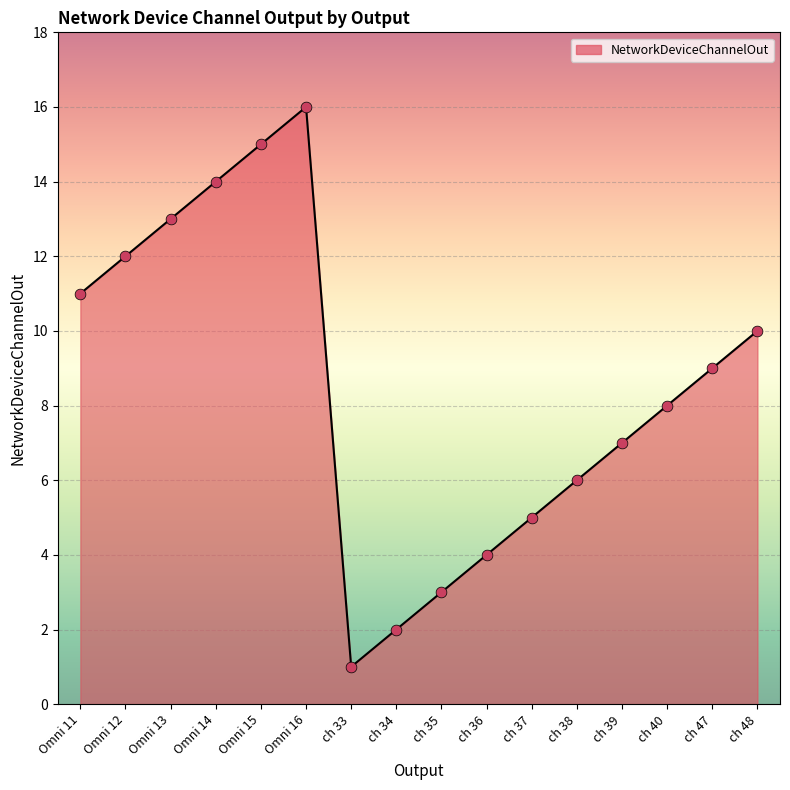

What is the ratio of the value at ch 37 to the value at Omni 11?

0.5